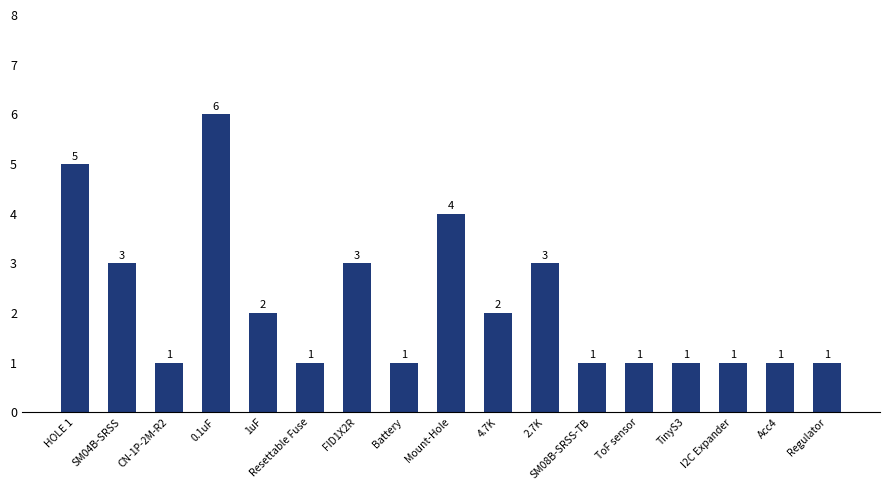

Reading right to left, extract all data points from this chart.

Regulator=1	Acc4=1	I2C Expander=1	TinyS3=1	ToF sensor=1	SM08B-SRSS-TB=1	2.7K=3	4.7K=2	Mount-Hole=4	Battery=1	FID1X2R=3	Resettable Fuse=1	1uF=2	0.1uF=6	CN-1P-2M-R2=1	SM04B-SRSS=3	HOLE 1=5